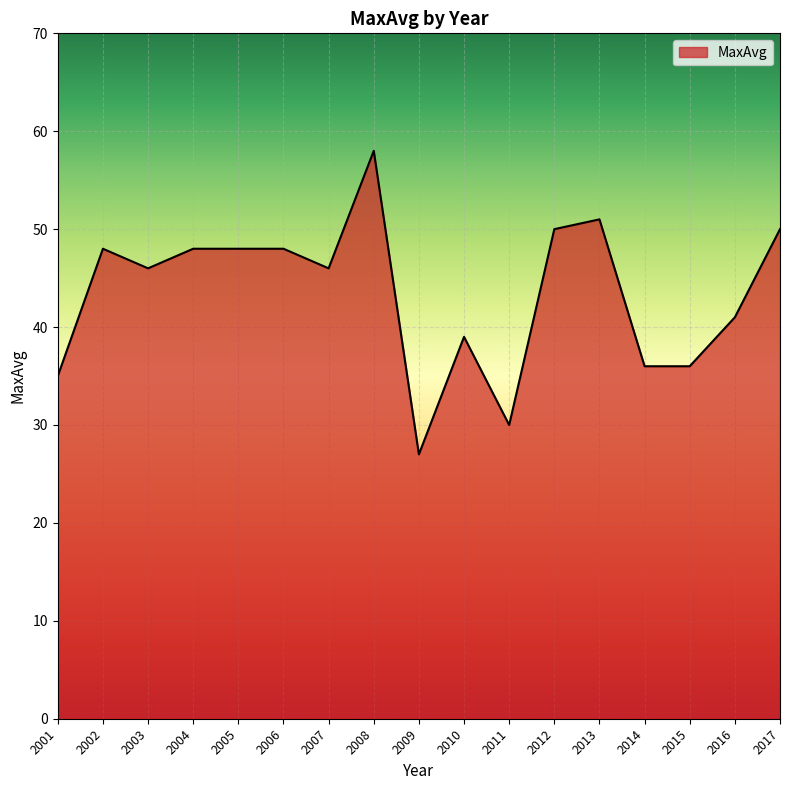

Which label corresponds to the largest value in the chart?

2008